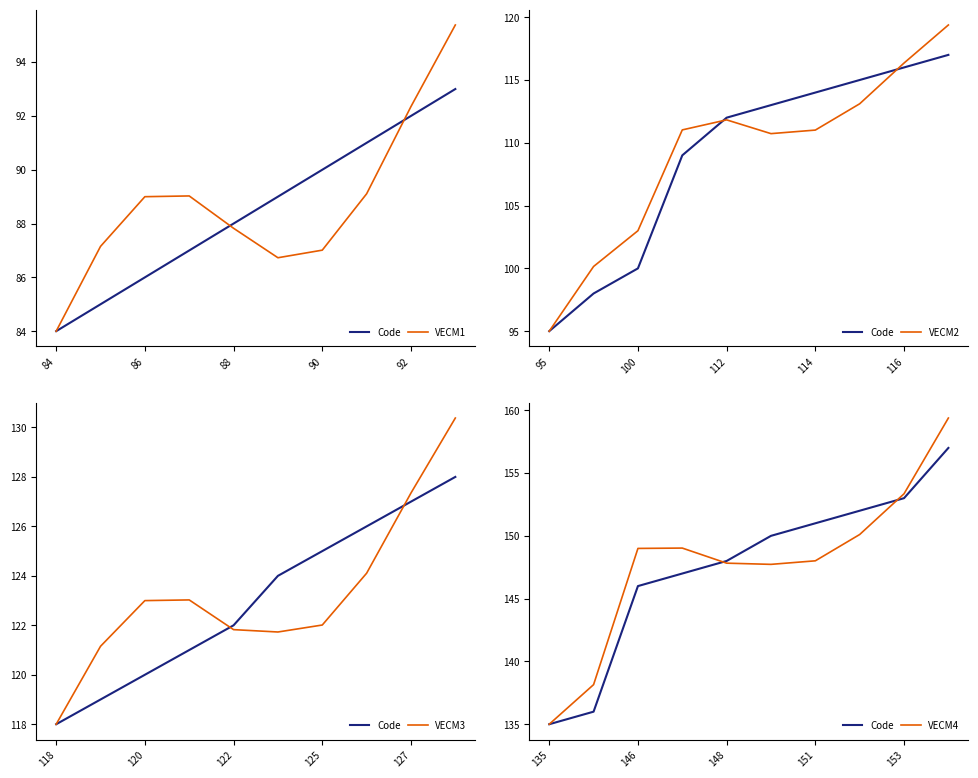

At which category does VECM1 reach its first local valley?

5